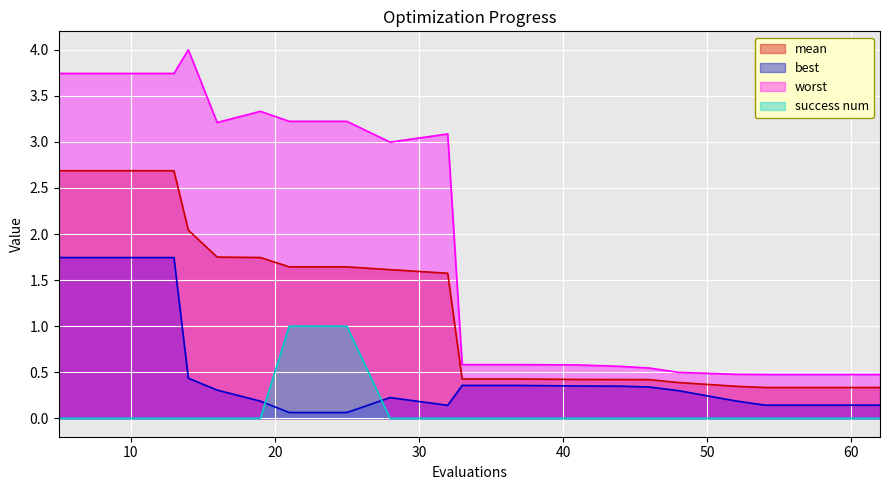

Rank the series at 48 from highest to lowest value.

worst, mean, best, success num